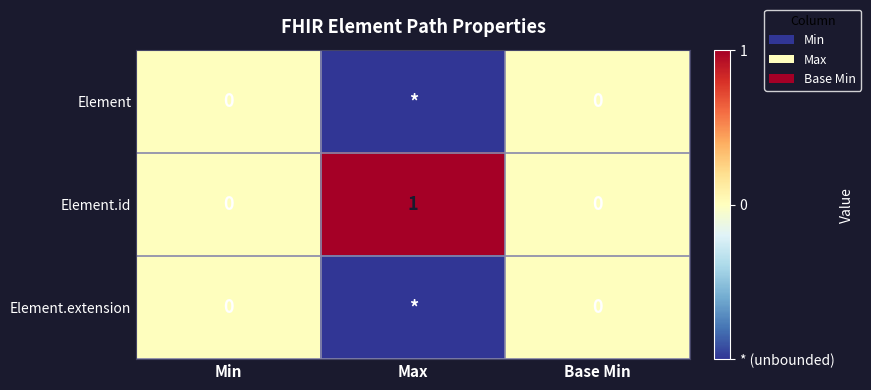

At which label does Element.id reach its peak?

Max